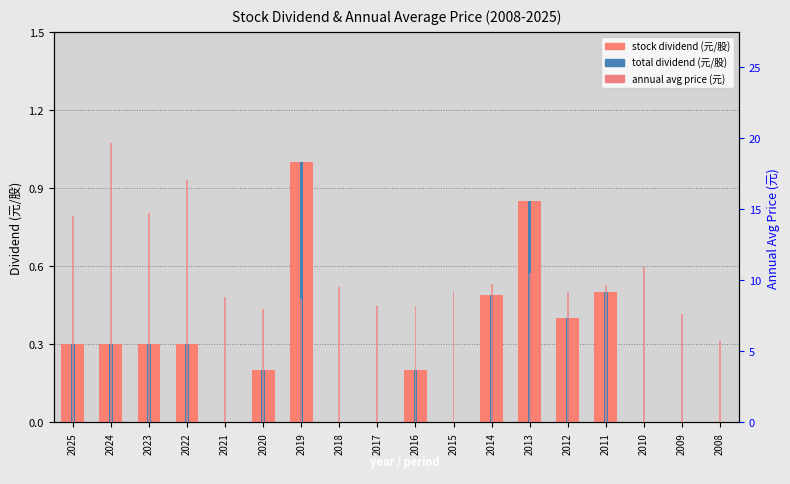

How many data points in total dividend are above 0?

11